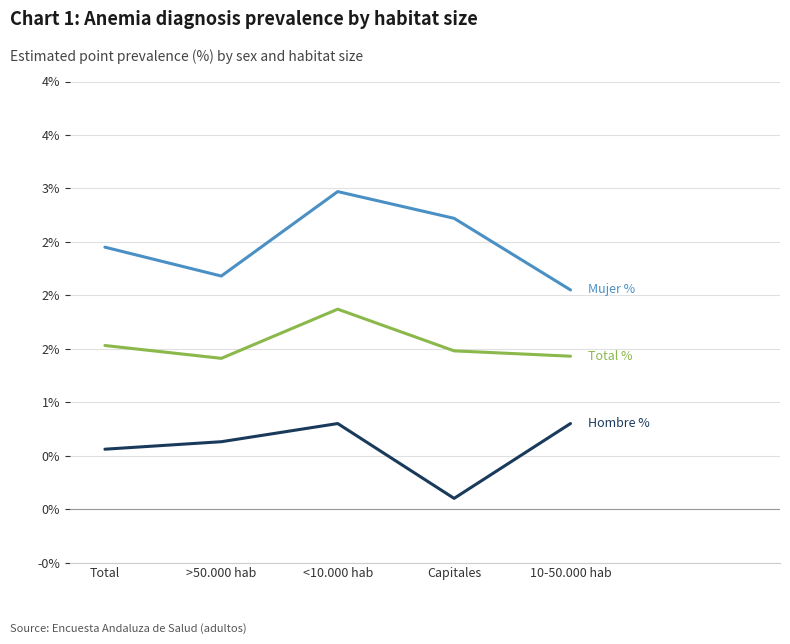

Does the chart display data point markers on the line(s)?

No